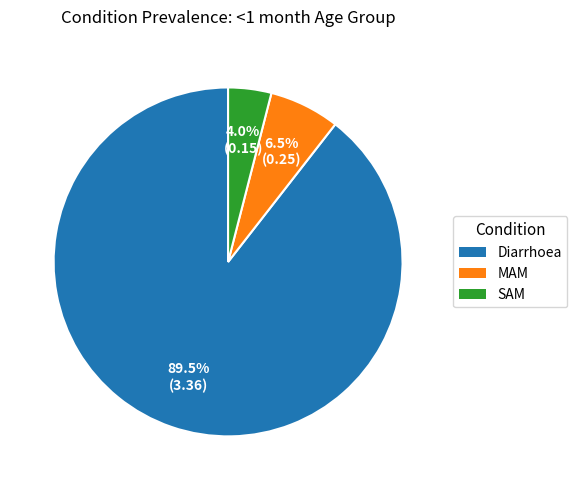

Which has a higher value, MAM or Diarrhoea?

Diarrhoea